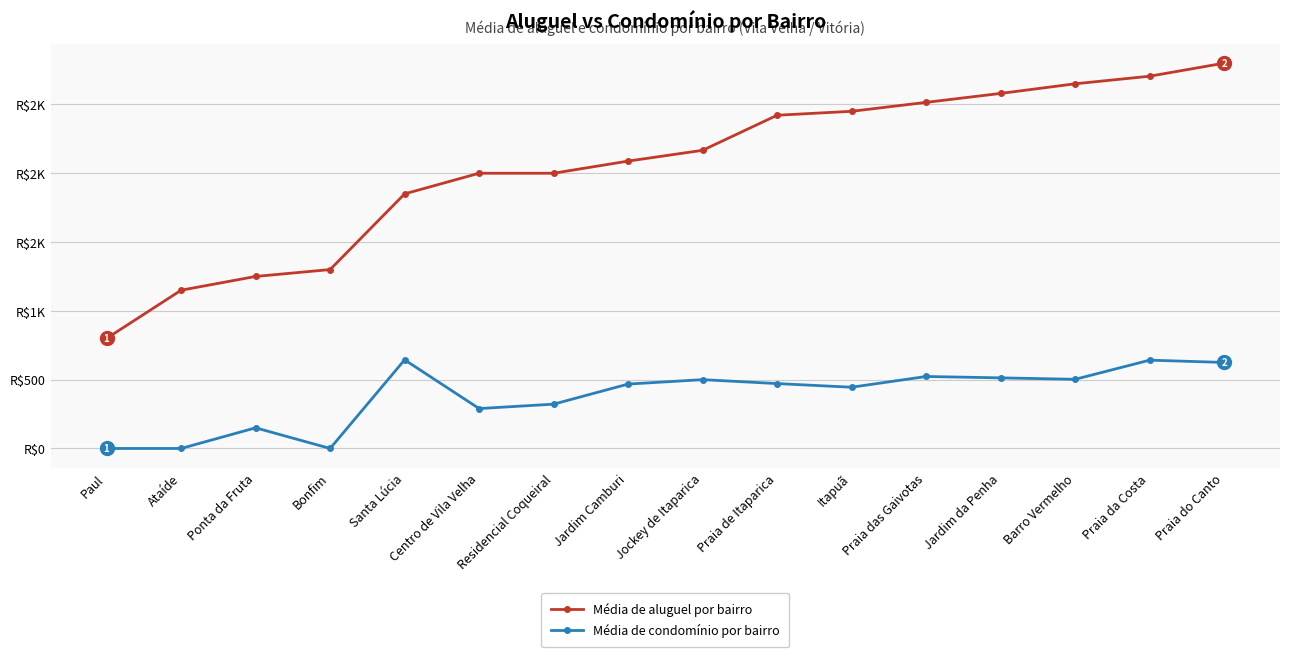

True or false: Média de aluguel por bairro and Média de condomínio por bairro cross at least once.

False